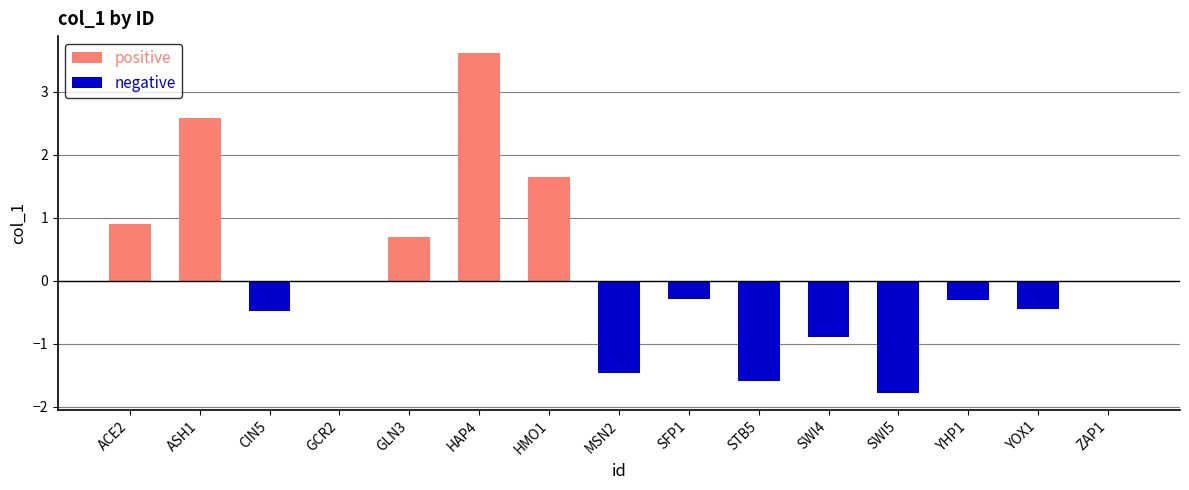

How many groups of bars are there?

15